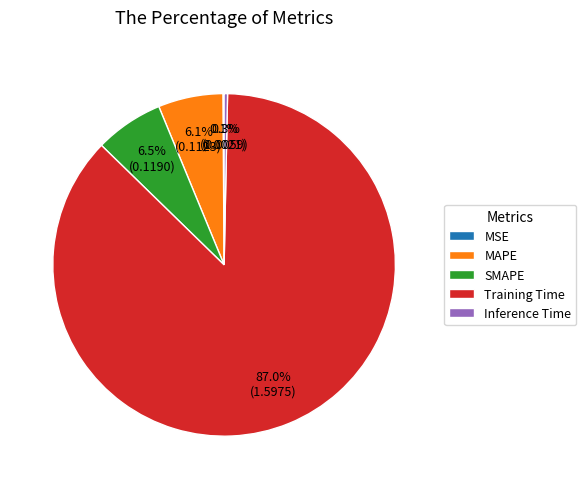

Is it true that MAPE is 1% of the pie?

False